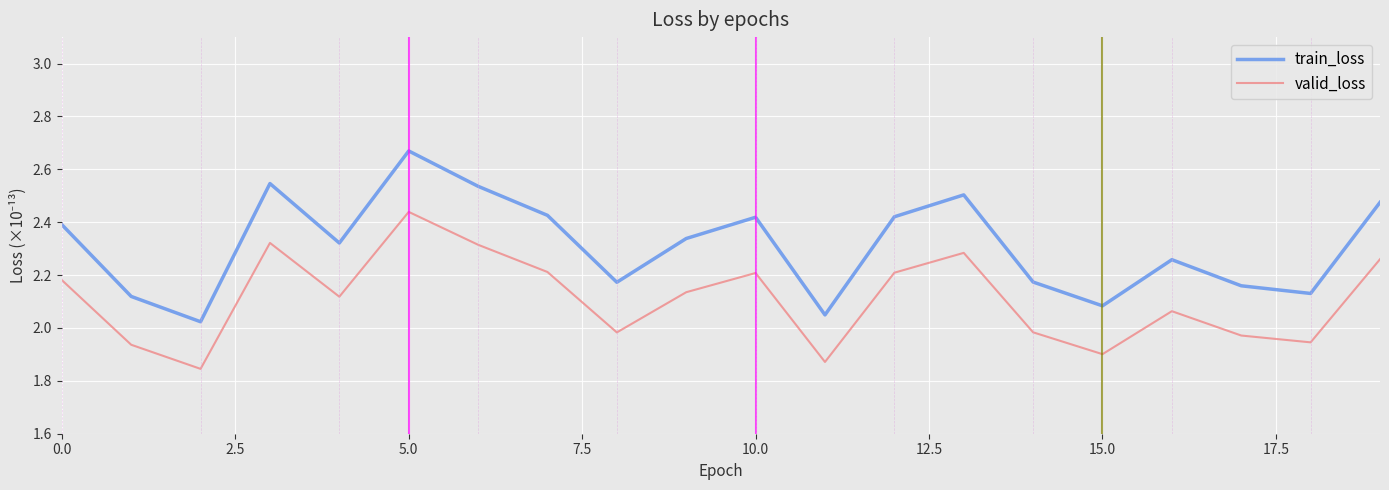

Rank the series by their maximum value, from highest to lowest.

train_loss, valid_loss